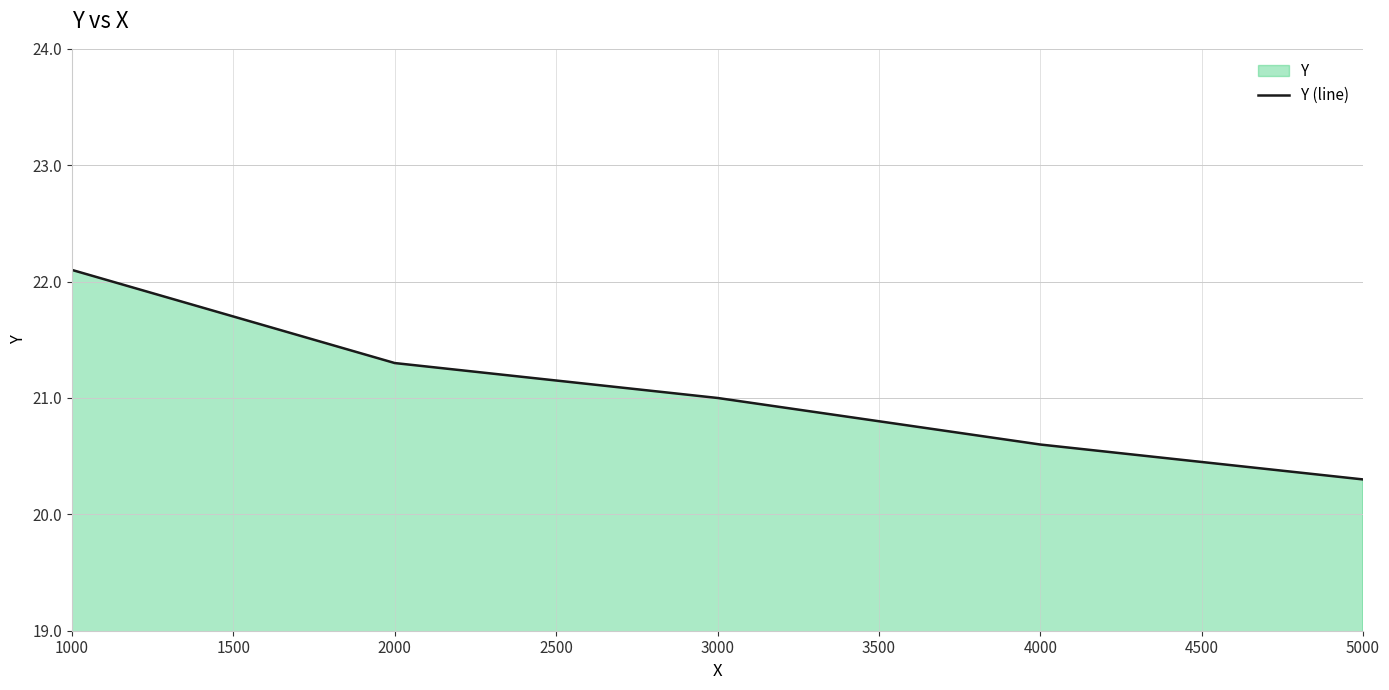

What is the sum of all values?

105.3